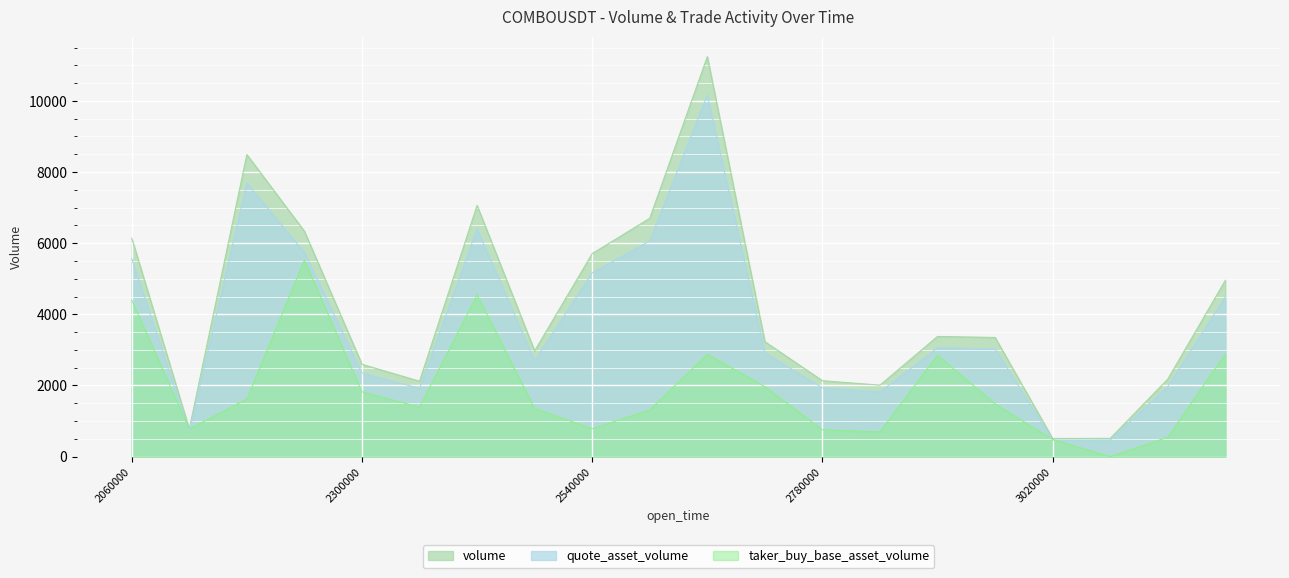

The value of taker_buy_base_asset_volume at 1687212660000 is 1992.2. True or false?

False